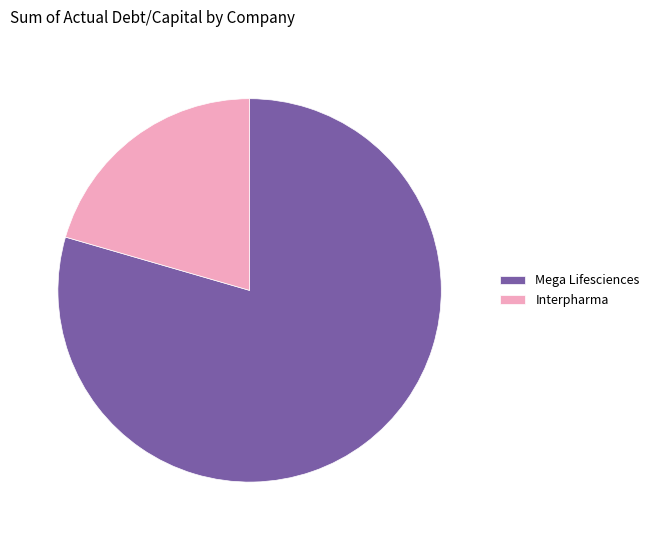

Which slice is the largest?

Mega Lifesciences